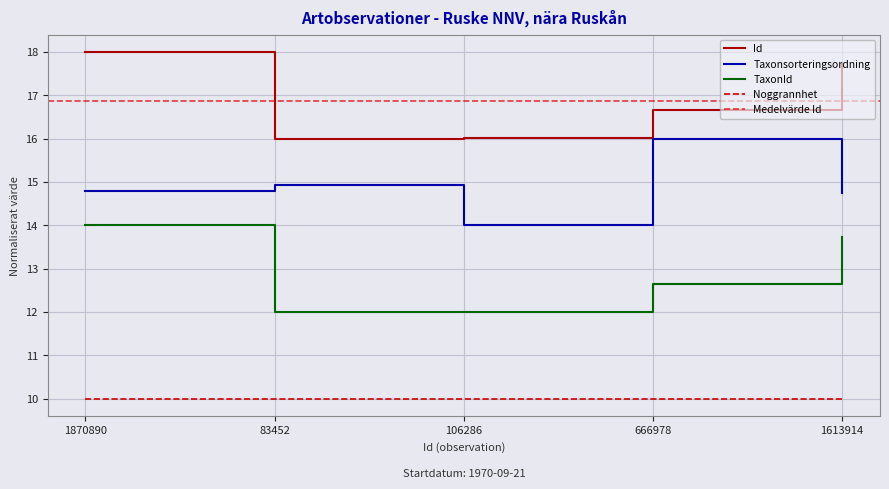

Reading left to right, what are all the values shown in this chart?

Id: 1870890=18.0	83452=16.0	106286=16.0	666978=16.7	1613914=17.7
Taxonsorteringsordning: 1870890=14.8	83452=14.9	106286=14.0	666978=16.0	1613914=14.7
TaxonId: 1870890=14.0	83452=12.0	106286=12.0	666978=12.6	1613914=13.7